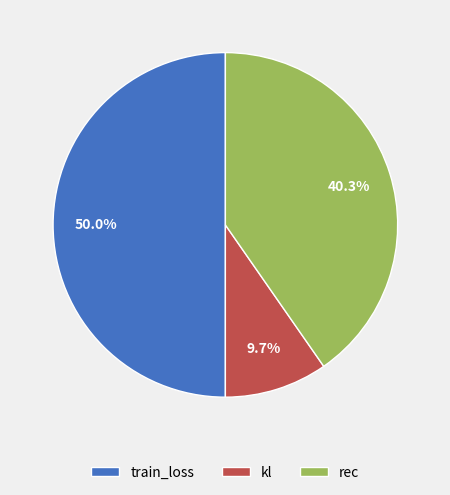

What is the largest slice in the pie chart?

train_loss